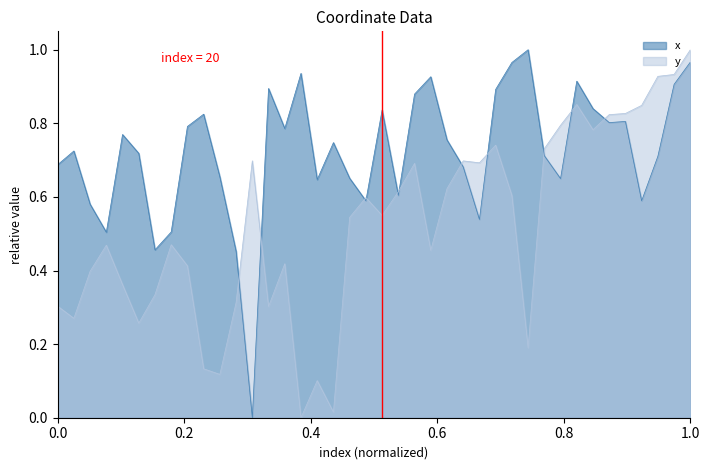

What is the difference between the maximum and minimum values in the x series?

1.0